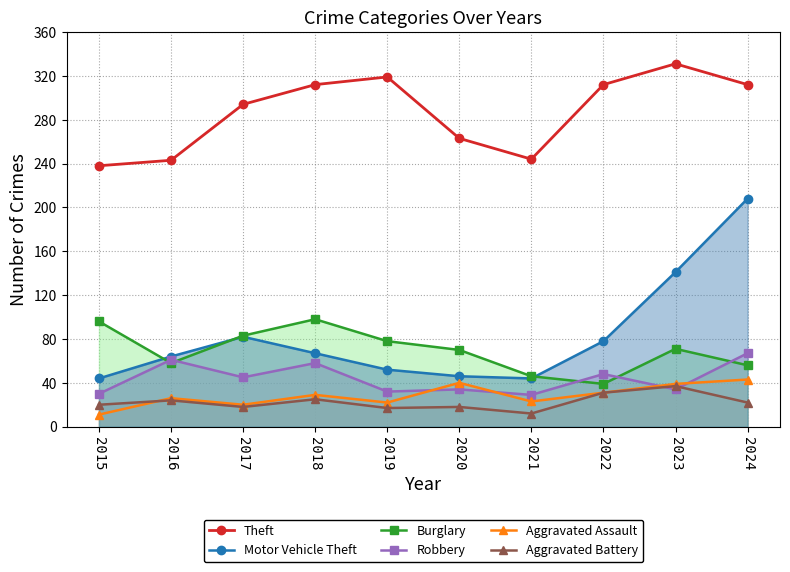

What is the sum of the values at 2016 and 2019?

562